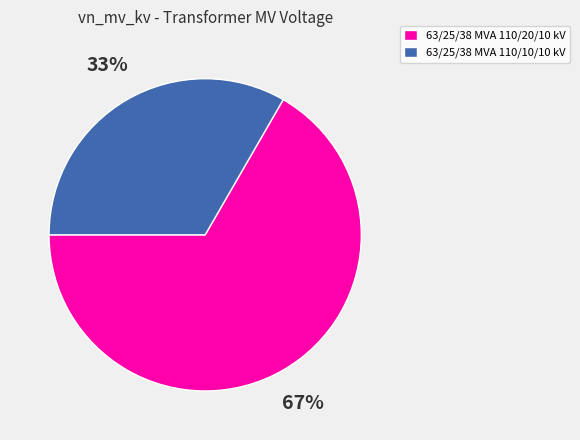

Which category has the biggest portion of the pie?

63/25/38 MVA 110/20/10 kV